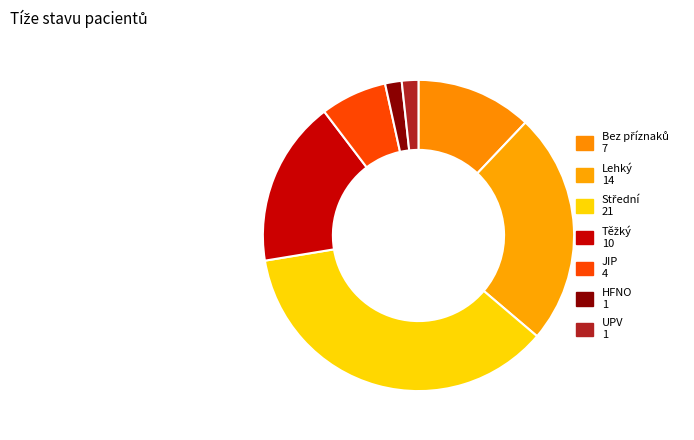

Is Lehký the majority of the pie?

No